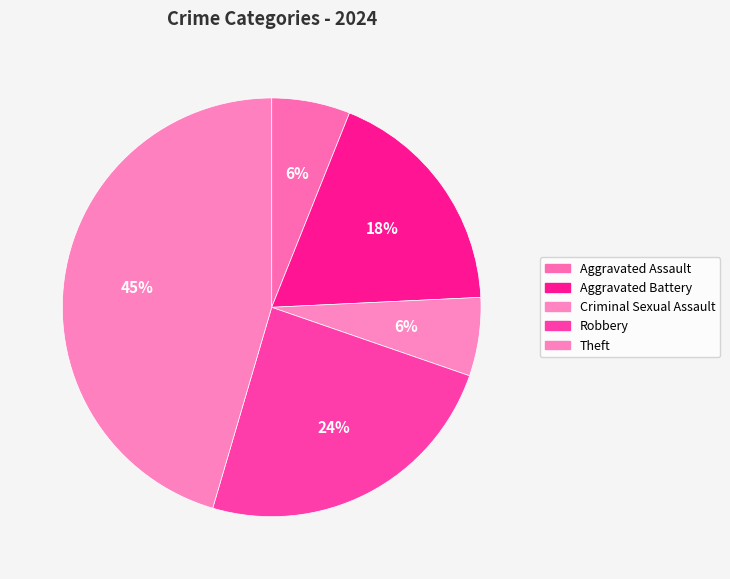

To the nearest percent, what portion does Robbery represent?

24%